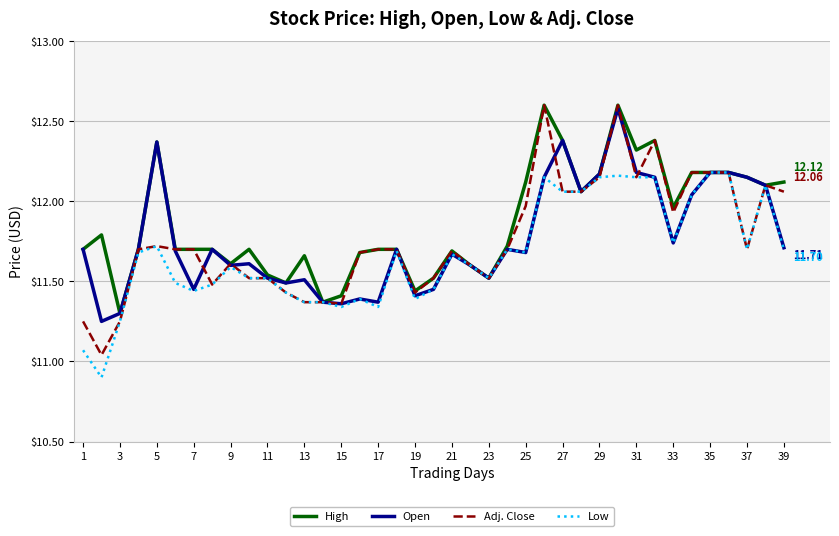

Which series has the largest range (max minus min)?

Adj. Close